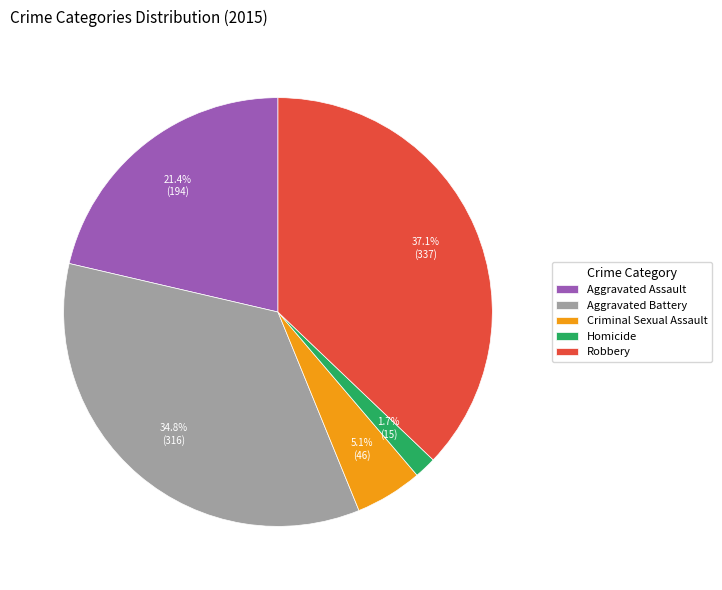

To the nearest percent, what portion does Criminal Sexual Assault represent?

5%